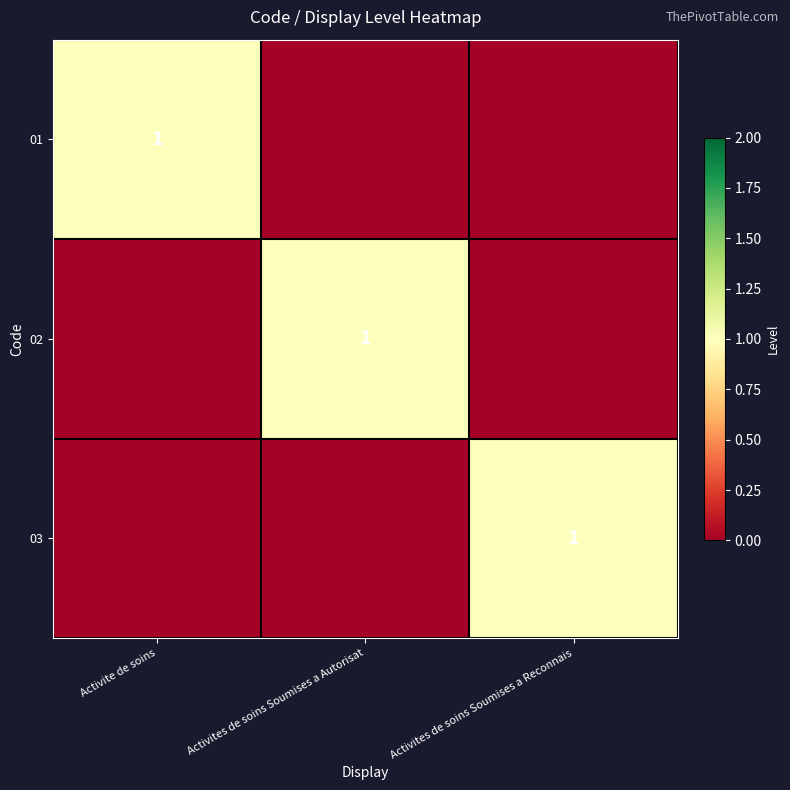

The 02 series shows 0 at Activites de soins Soumises a Reconnais. True or false?

True